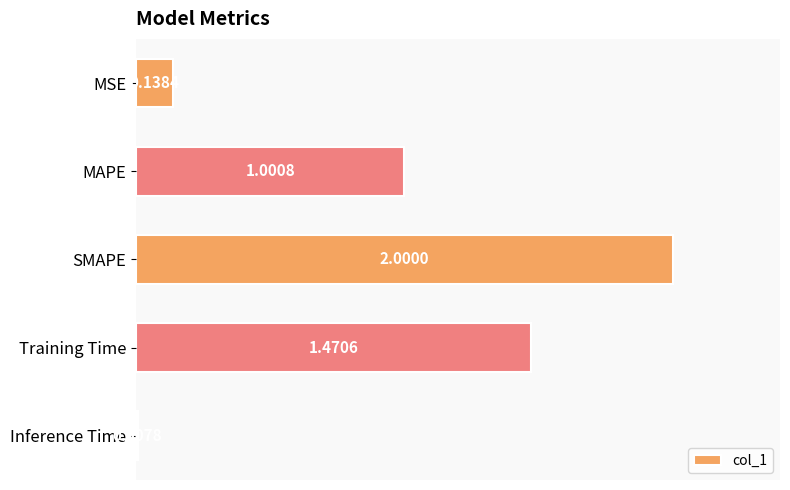

At which label is the value closest to 1?

MAPE